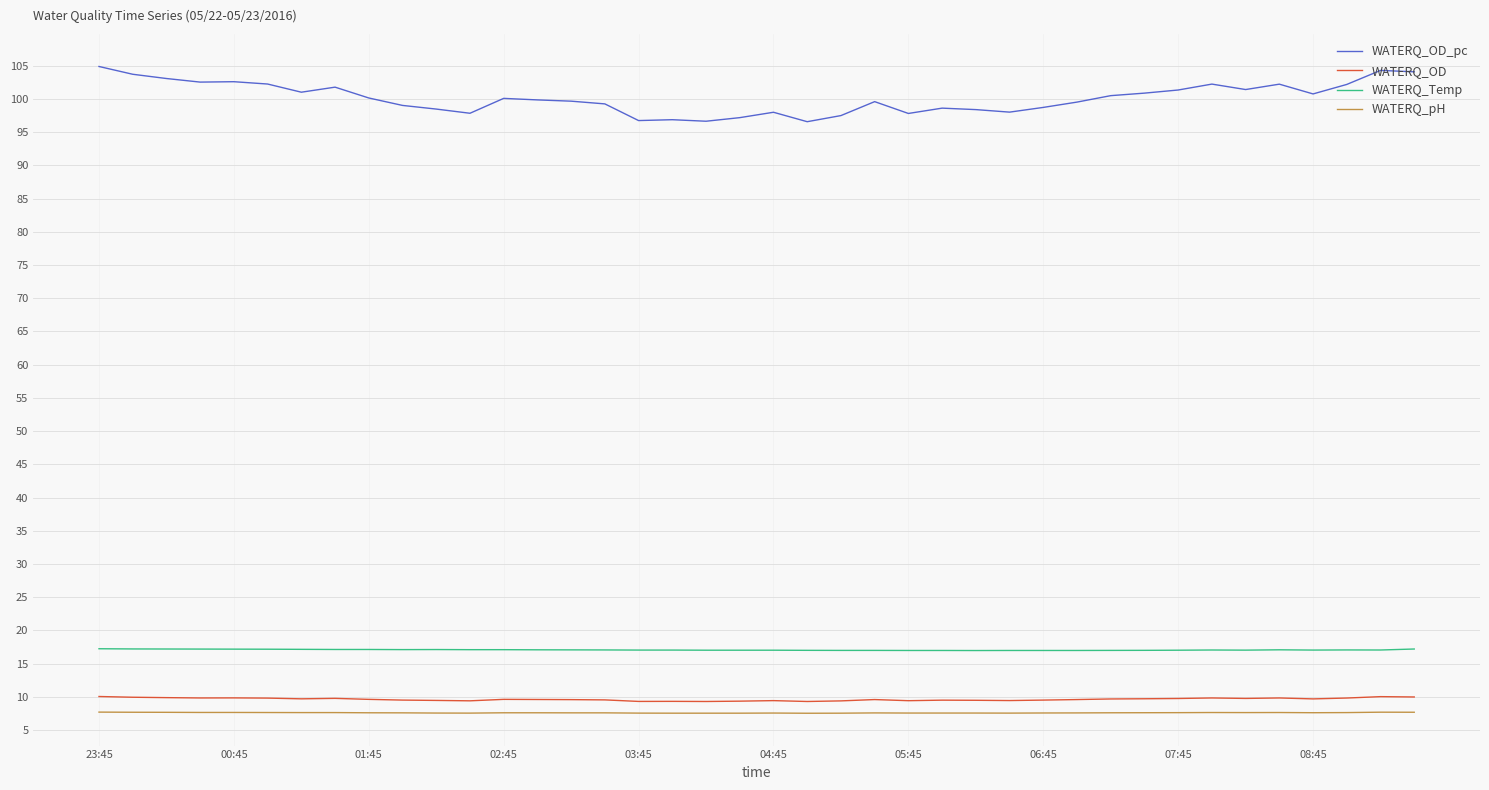

What are all the series names shown in the legend?

WATERQ_OD_pc, WATERQ_OD, WATERQ_Temp, WATERQ_pH